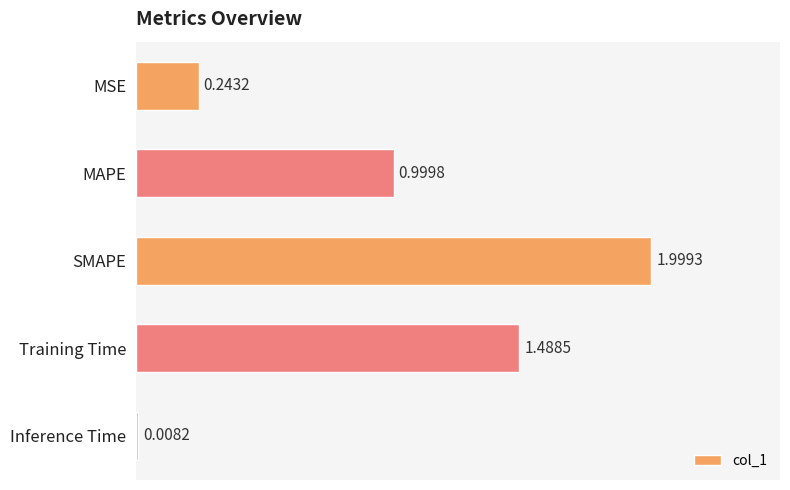

List the labels in order of value, largest first.

SMAPE, Training Time, MAPE, MSE, Inference Time